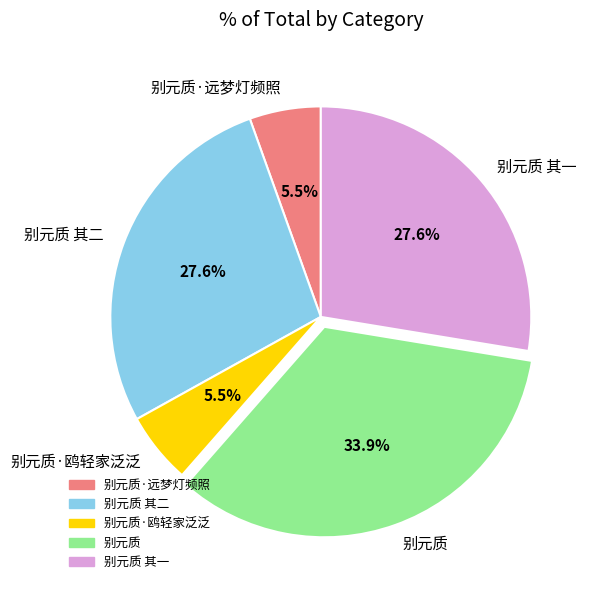

Does 别元质·远梦灯频照 represent more than half of the total?

No